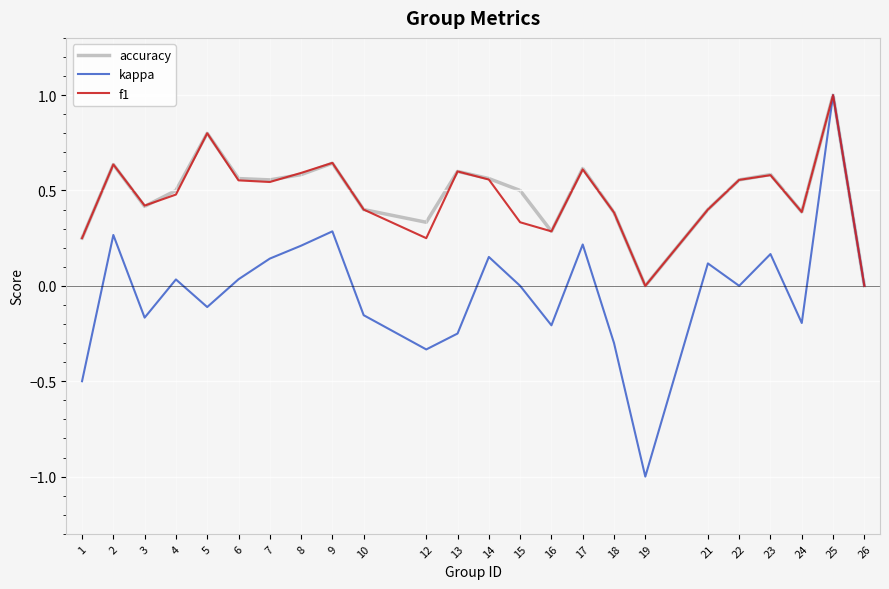

Which series has the widest spread of values?

kappa